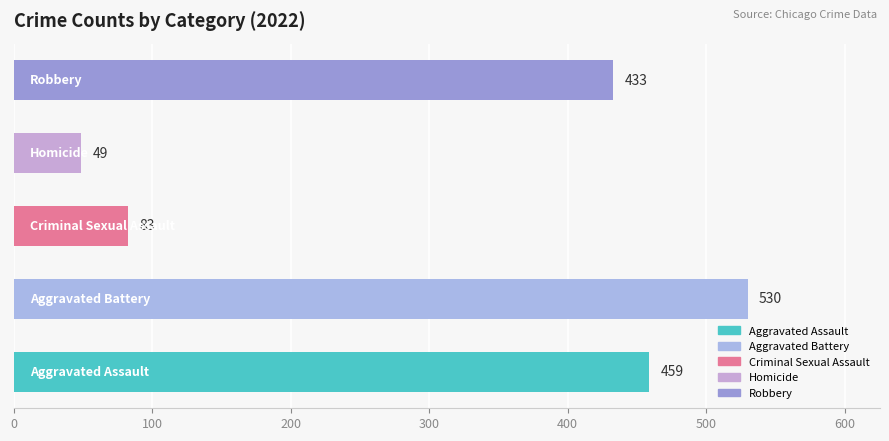

What is the greatest value displayed?

530